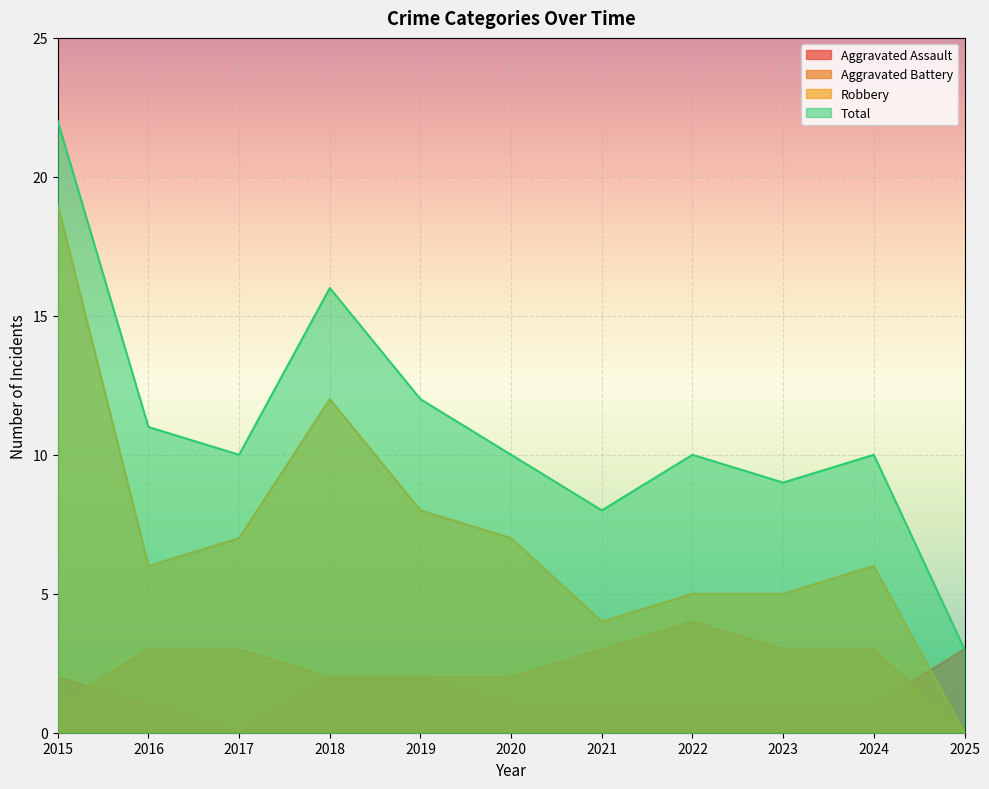

What is the total value across all series at 2024?

20